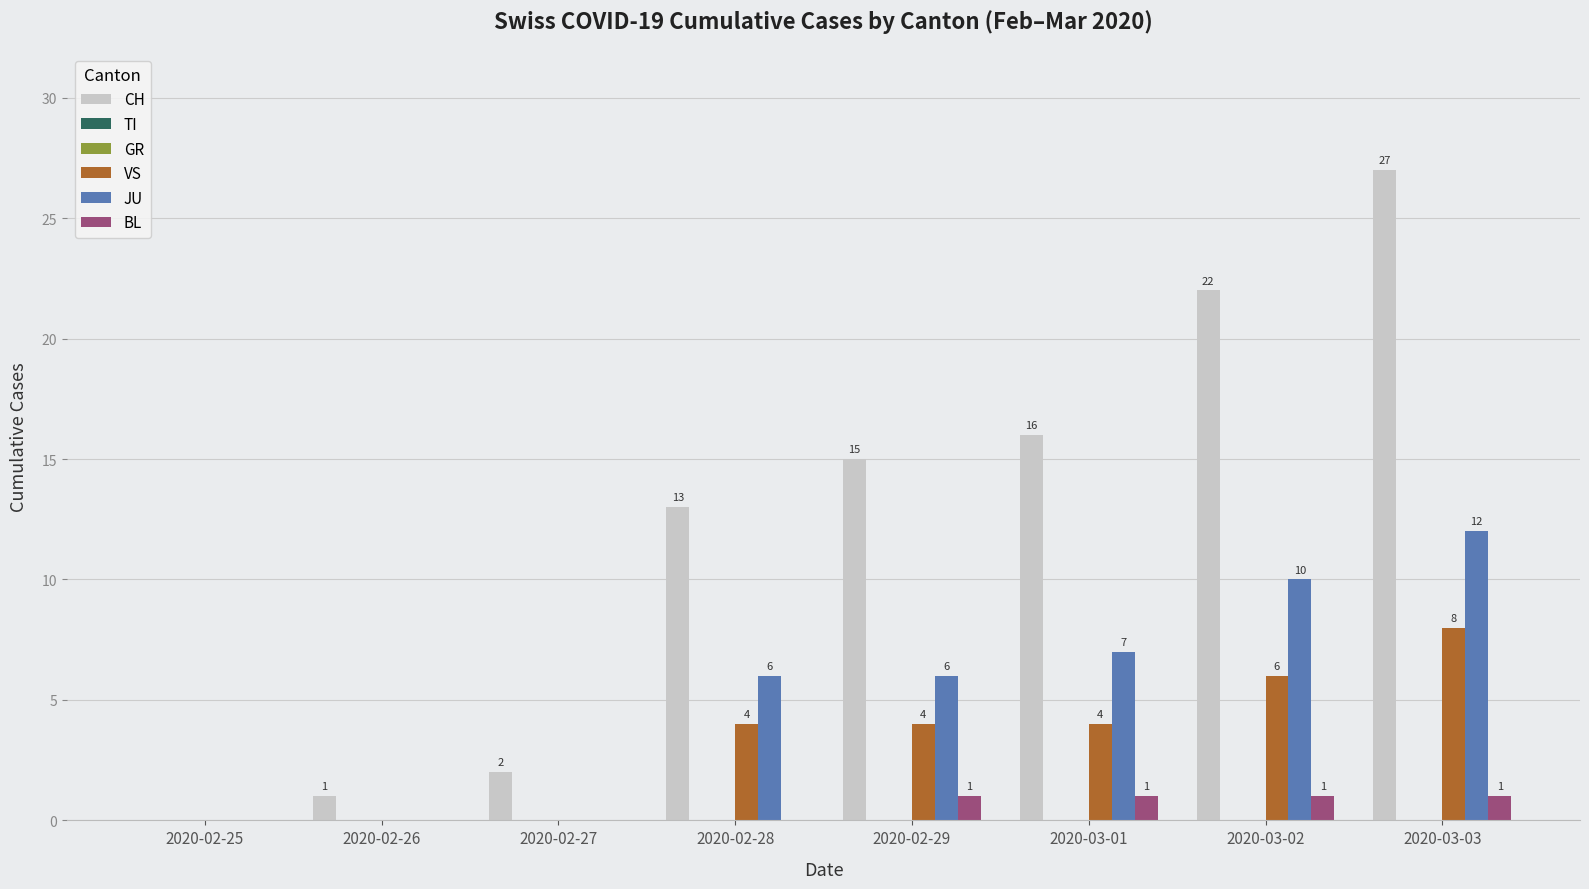

Between 2020-02-25 and 2020-02-26, which series saw the biggest shift?

CH